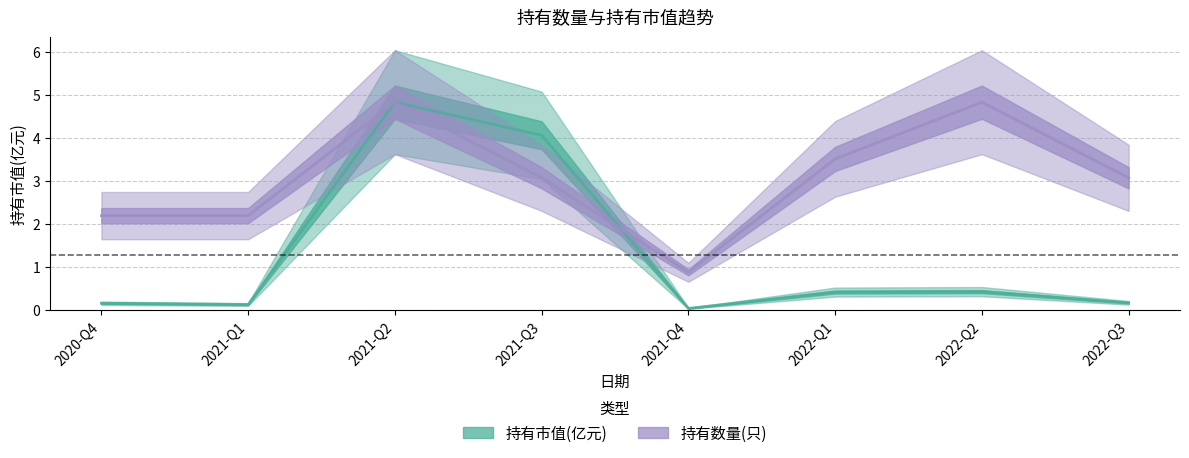

What is the spread (max minus min) of values at 2020-Q4?

2.0